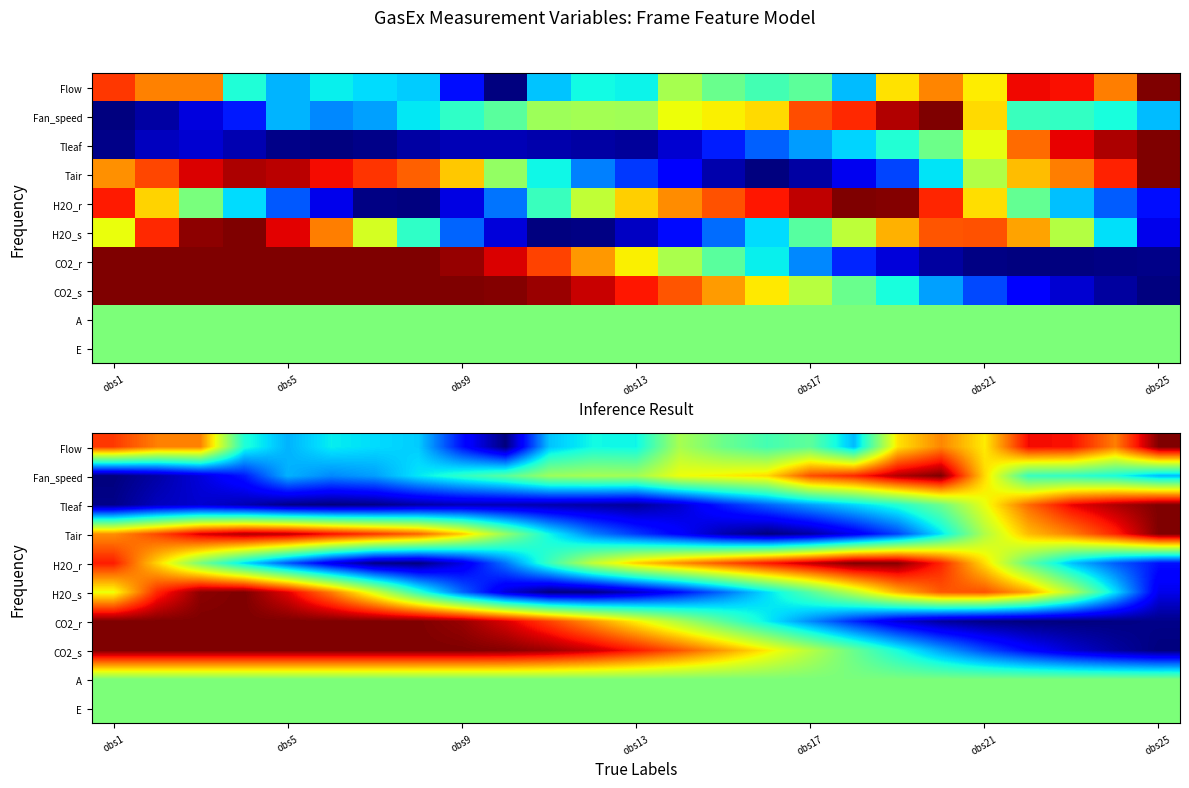

How many values in Tleaf are above zero?

24